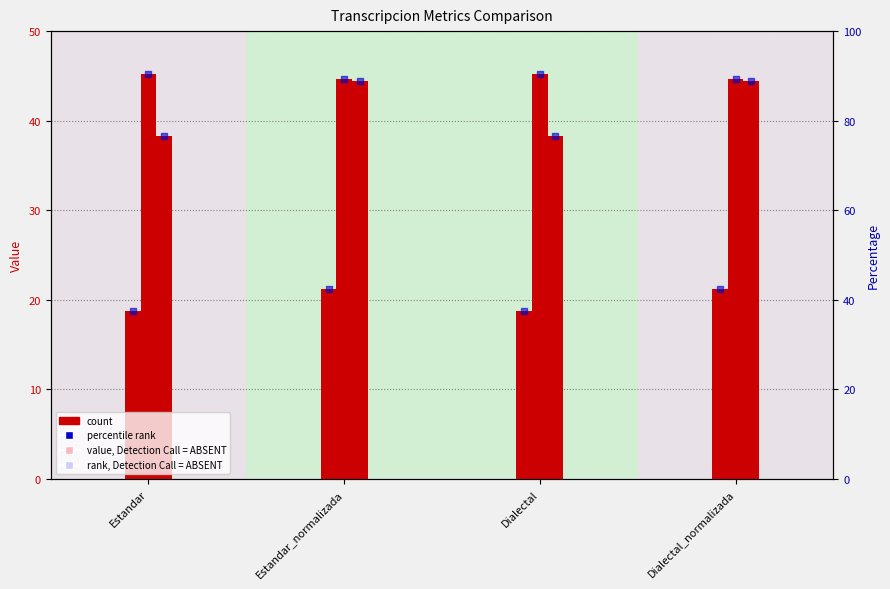

What is the total value across all series at Dialectal?

307.1